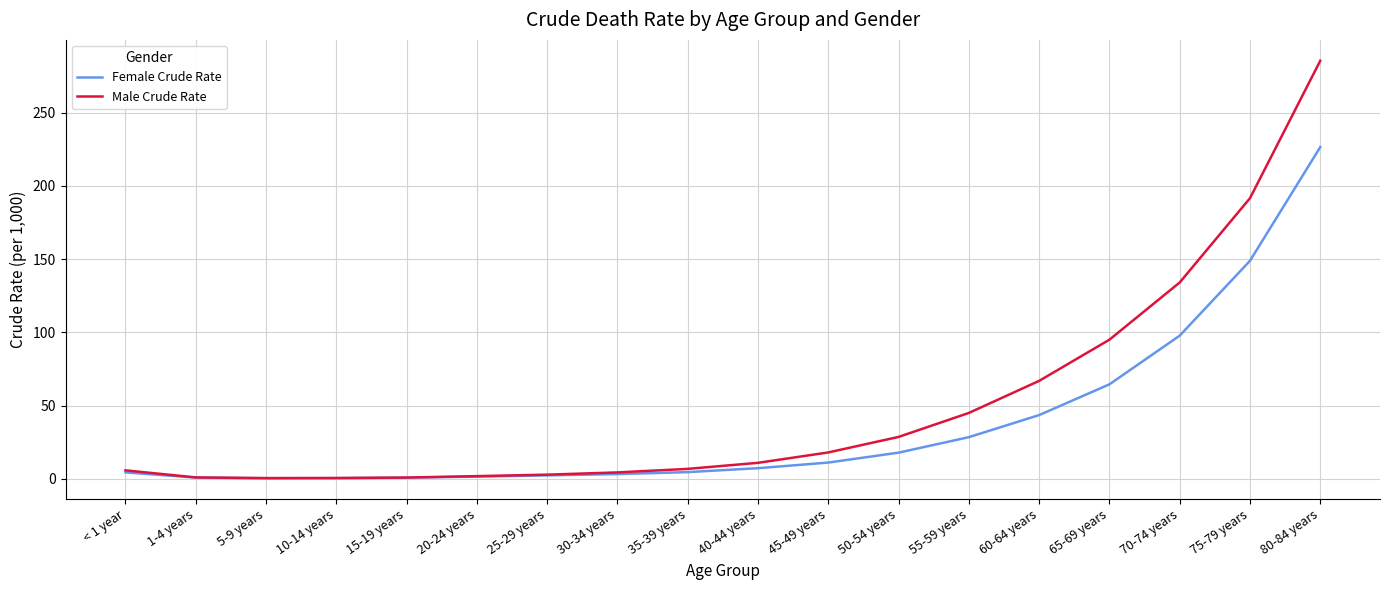

Where is Male Crude Rate nearest to the value 142?

70-74 years